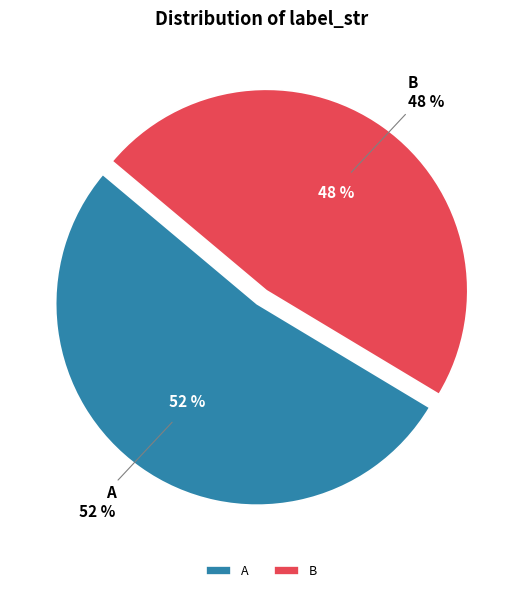

Count the number of slices in the pie.

2